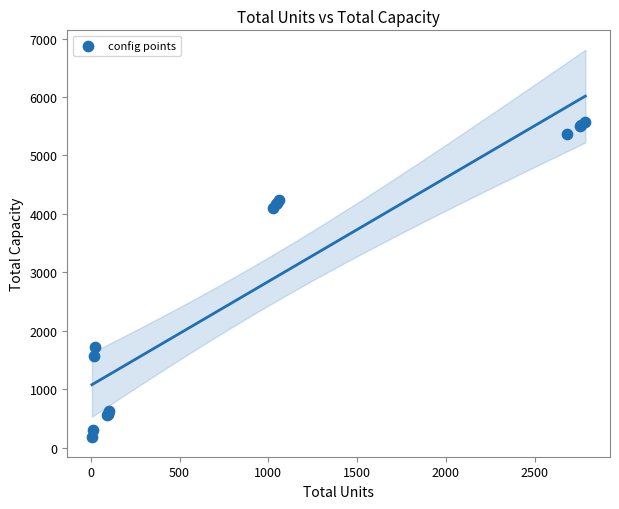

What Y value in the scatter plot is closest to 2872?

1725